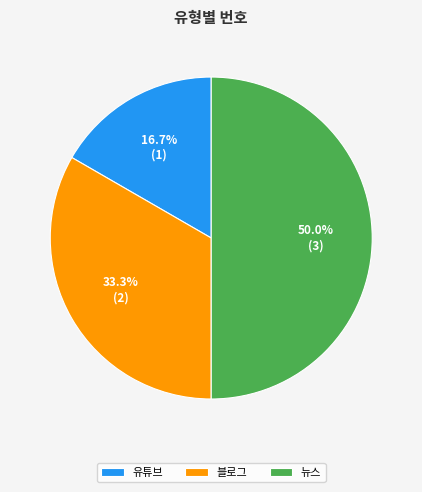

Does 블로그 represent more than half of the total?

No